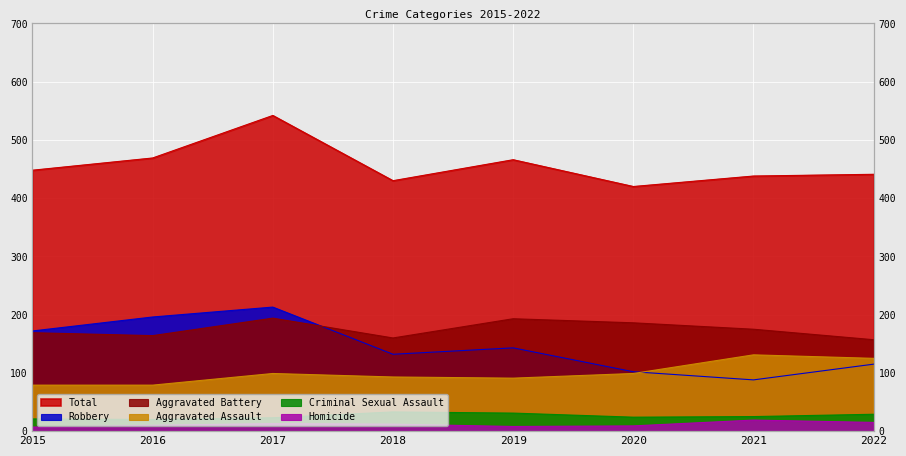

True or false: Aggravated Battery and Homicide intersect in this chart.

False